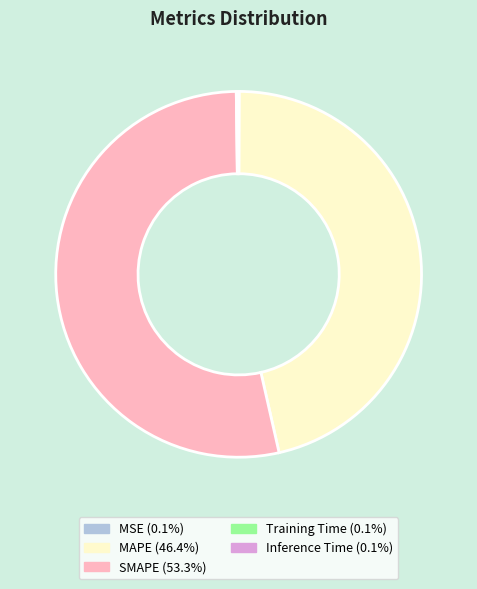

Which category has the biggest portion of the pie?

SMAPE